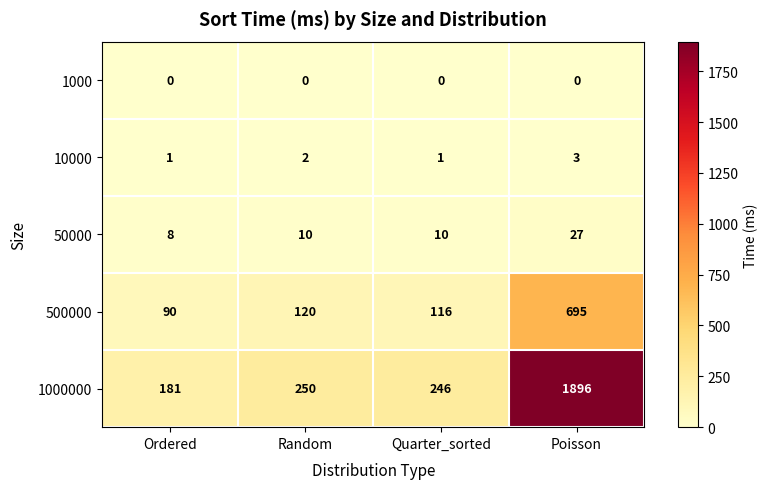

At how many categories does at least one series exceed 596?

1